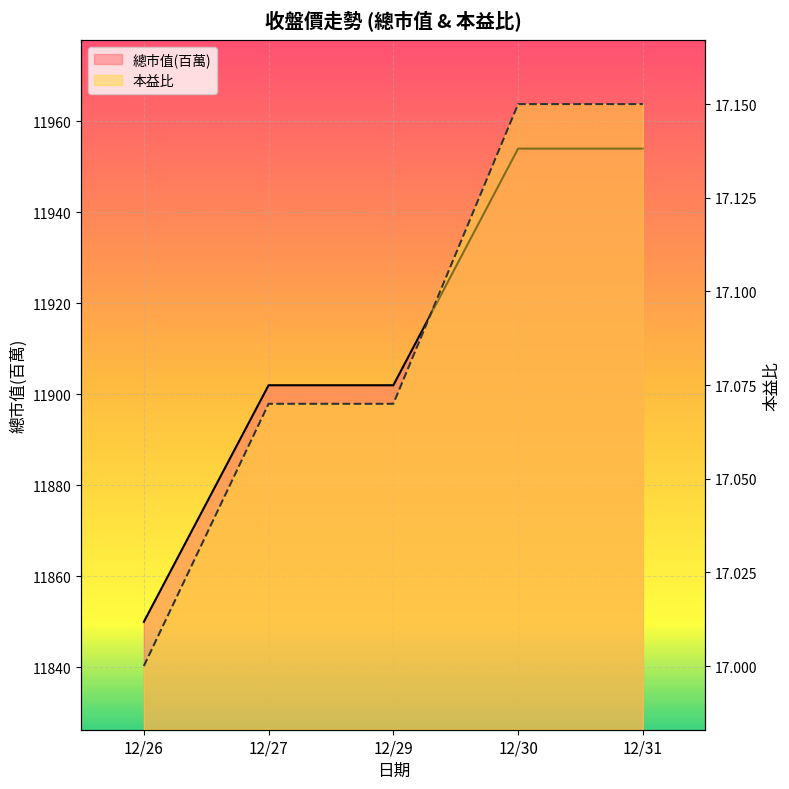

How many lines are shown in the chart?

2